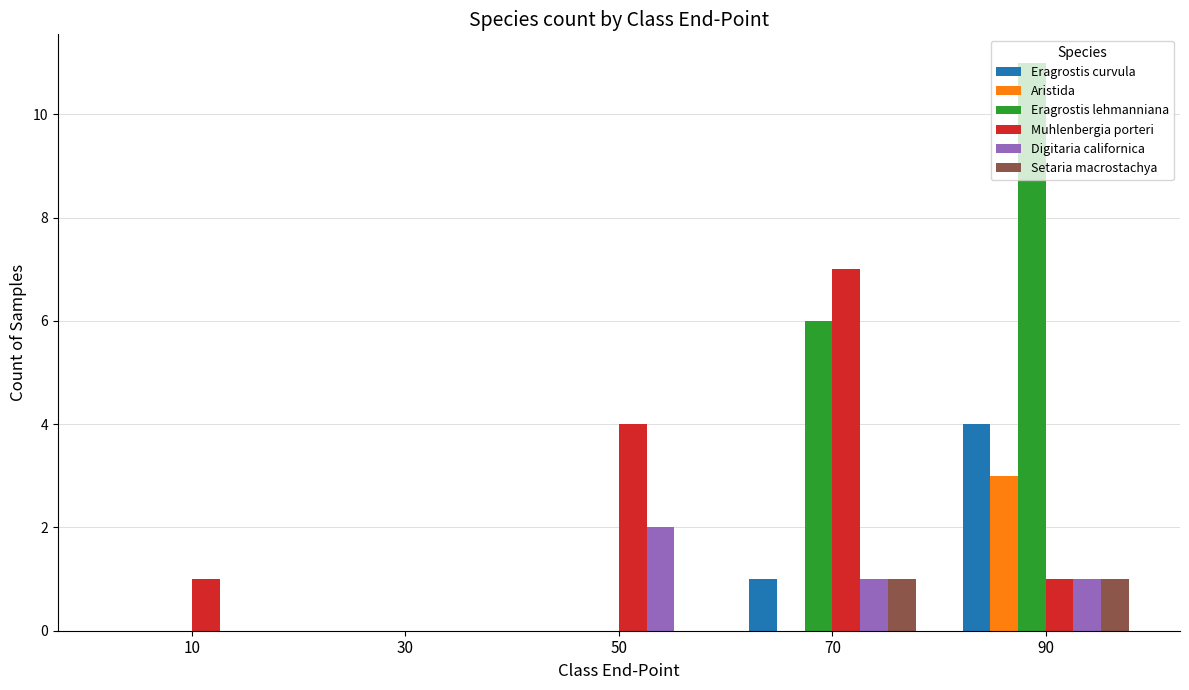

Are the bars grouped side by side (vs. stacked)?

Yes